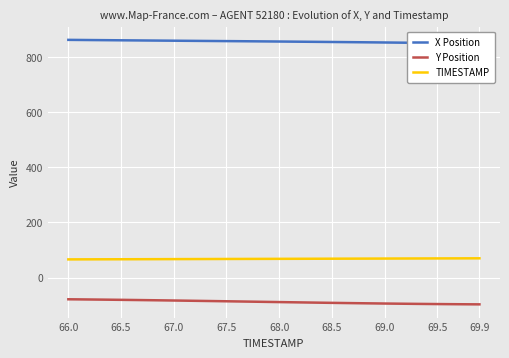

True or false: Y Position and X Position intersect in this chart.

False